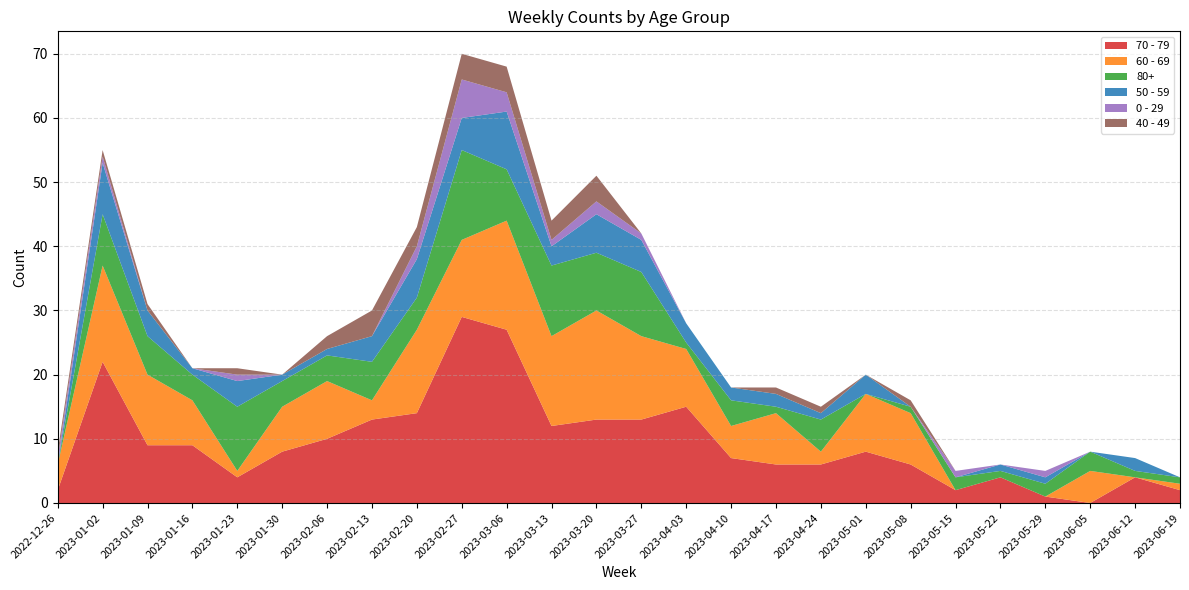

Reading left to right, what are all the values shown in this chart?

70 - 79: 2022-12-26=2	2023-01-02=22	2023-01-09=9	2023-01-16=9	2023-01-23=4	2023-01-30=8	2023-02-06=10	2023-02-13=13	2023-02-20=14	2023-02-27=29	2023-03-06=27	2023-03-13=12	2023-03-20=13	2023-03-27=13	2023-04-03=15	2023-04-10=7	2023-04-17=6	2023-04-24=6	2023-05-01=8	2023-05-08=6	2023-05-15=2	2023-05-22=4	2023-05-29=1	2023-06-05=0	2023-06-12=4	2023-06-19=2
60 - 69: 2022-12-26=4	2023-01-02=15	2023-01-09=11	2023-01-16=7	2023-01-23=1	2023-01-30=7	2023-02-06=9	2023-02-13=3	2023-02-20=13	2023-02-27=12	2023-03-06=17	2023-03-13=14	2023-03-20=17	2023-03-27=13	2023-04-03=9	2023-04-10=5	2023-04-17=8	2023-04-24=2	2023-05-01=9	2023-05-08=8	2023-05-15=0	2023-05-22=0	2023-05-29=0	2023-06-05=5	2023-06-12=0	2023-06-19=1
80+: 2022-12-26=0	2023-01-02=8	2023-01-09=6	2023-01-16=4	2023-01-23=10	2023-01-30=4	2023-02-06=4	2023-02-13=6	2023-02-20=5	2023-02-27=14	2023-03-06=8	2023-03-13=11	2023-03-20=9	2023-03-27=10	2023-04-03=1	2023-04-10=4	2023-04-17=1	2023-04-24=5	2023-05-01=0	2023-05-08=1	2023-05-15=2	2023-05-22=1	2023-05-29=2	2023-06-05=3	2023-06-12=1	2023-06-19=1
50 - 59: 2022-12-26=0	2023-01-02=8	2023-01-09=4	2023-01-16=1	2023-01-23=4	2023-01-30=1	2023-02-06=1	2023-02-13=4	2023-02-20=6	2023-02-27=5	2023-03-06=9	2023-03-13=3	2023-03-20=6	2023-03-27=5	2023-04-03=3	2023-04-10=2	2023-04-17=2	2023-04-24=1	2023-05-01=3	2023-05-08=0	2023-05-15=0	2023-05-22=1	2023-05-29=1	2023-06-05=0	2023-06-12=2	2023-06-19=0
0 - 29: 2022-12-26=1	2023-01-02=1	2023-01-09=0	2023-01-16=0	2023-01-23=1	2023-01-30=0	2023-02-06=0	2023-02-13=0	2023-02-20=2	2023-02-27=6	2023-03-06=3	2023-03-13=1	2023-03-20=2	2023-03-27=1	2023-04-03=0	2023-04-10=0	2023-04-17=0	2023-04-24=0	2023-05-01=0	2023-05-08=0	2023-05-15=1	2023-05-22=0	2023-05-29=1	2023-06-05=0	2023-06-12=0	2023-06-19=0
40 - 49: 2022-12-26=1	2023-01-02=1	2023-01-09=1	2023-01-16=0	2023-01-23=1	2023-01-30=0	2023-02-06=2	2023-02-13=4	2023-02-20=3	2023-02-27=4	2023-03-06=4	2023-03-13=3	2023-03-20=4	2023-03-27=0	2023-04-03=0	2023-04-10=0	2023-04-17=1	2023-04-24=1	2023-05-01=0	2023-05-08=1	2023-05-15=0	2023-05-22=0	2023-05-29=0	2023-06-05=0	2023-06-12=0	2023-06-19=0